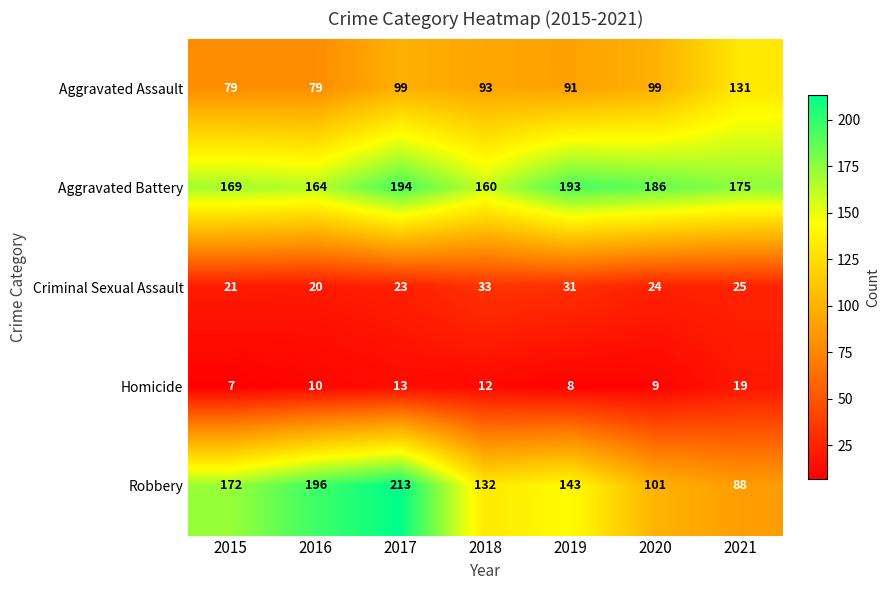

At which label is Robbery closest to 150?

2019